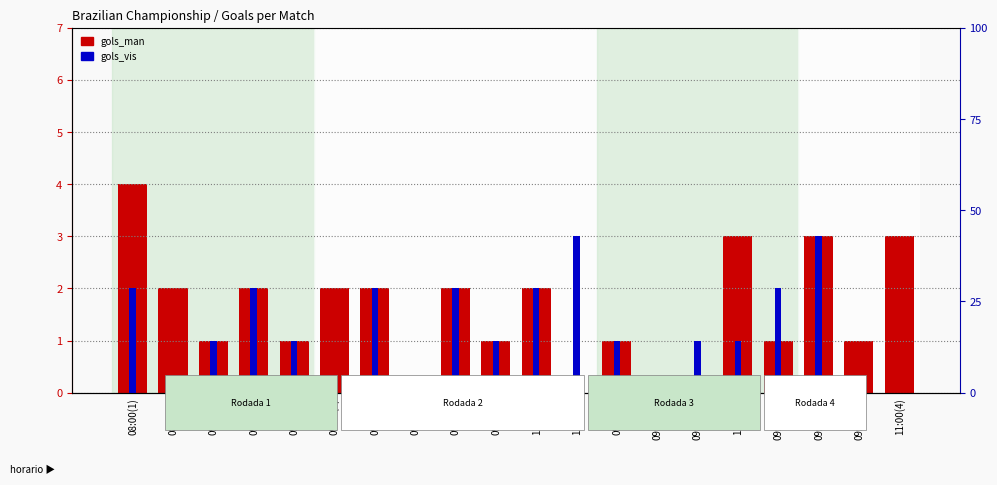

List the labels in order of gols_vis value, smallest first.

08:00(2), 09:00(4), 09:00(6), 09:00(10), 09:00(14), 11:00(4), 09:00(1), 09:00(3), 09:00(8), 09:00(9), 09:00(11), 11:00(3), 08:00(1), 09:00(2), 09:00(5), 09:00(7), 11:00(1), 09:00(12), 11:00(2), 09:00(13)